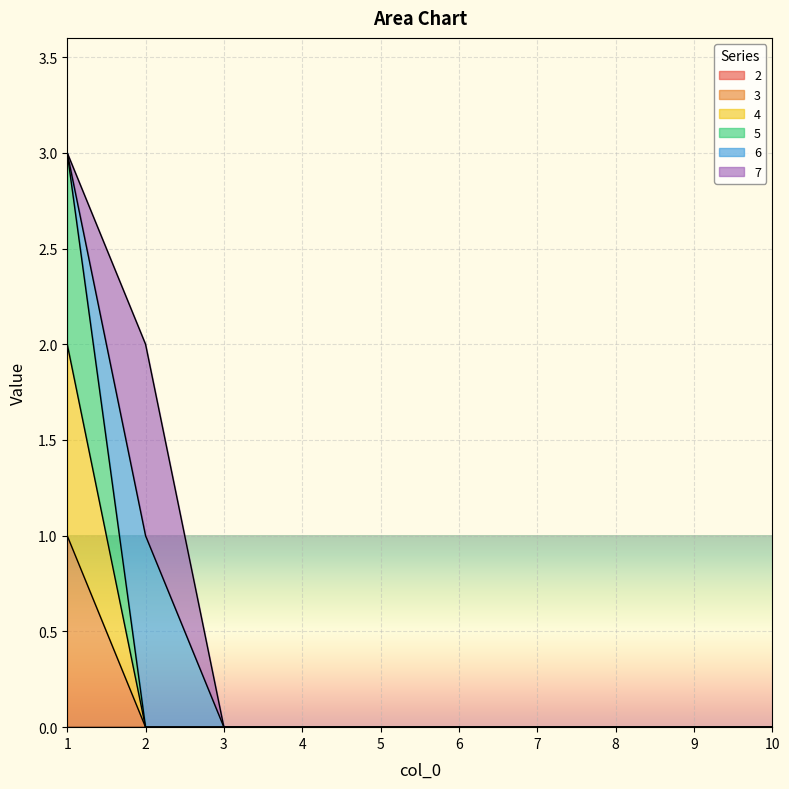

True or false: 4 and 3 cross at least once.

False